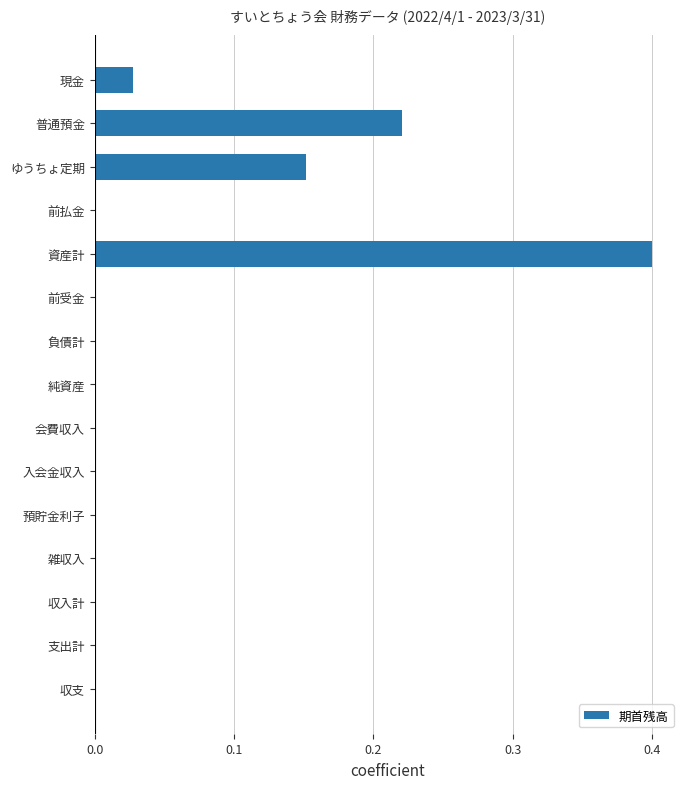

Which has a higher value, 純資産 or 普通預金?

普通預金